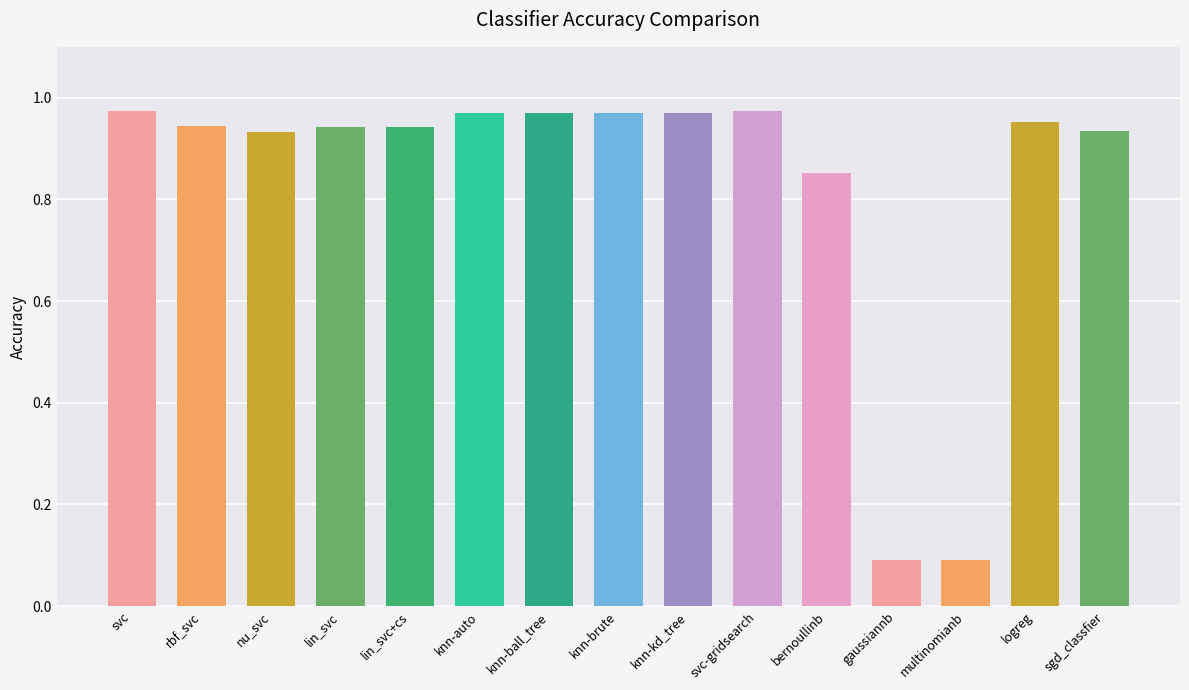

The chart shows a value of 0.1 at multinomianb. True or false?

True